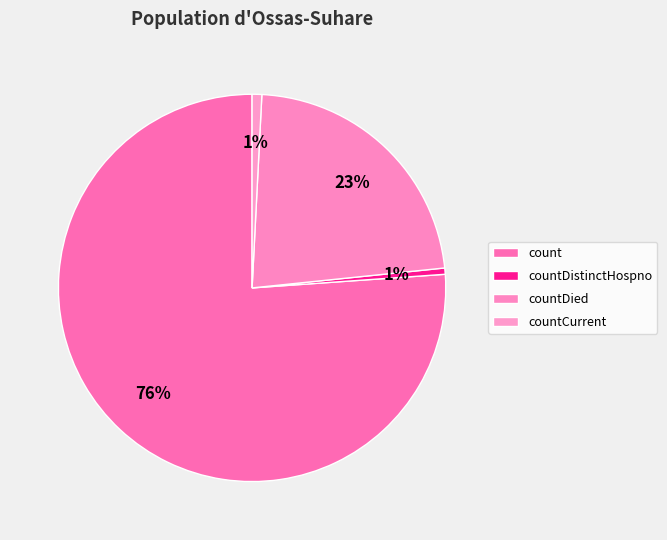

The count slice represents 76% of the pie. True or false?

True